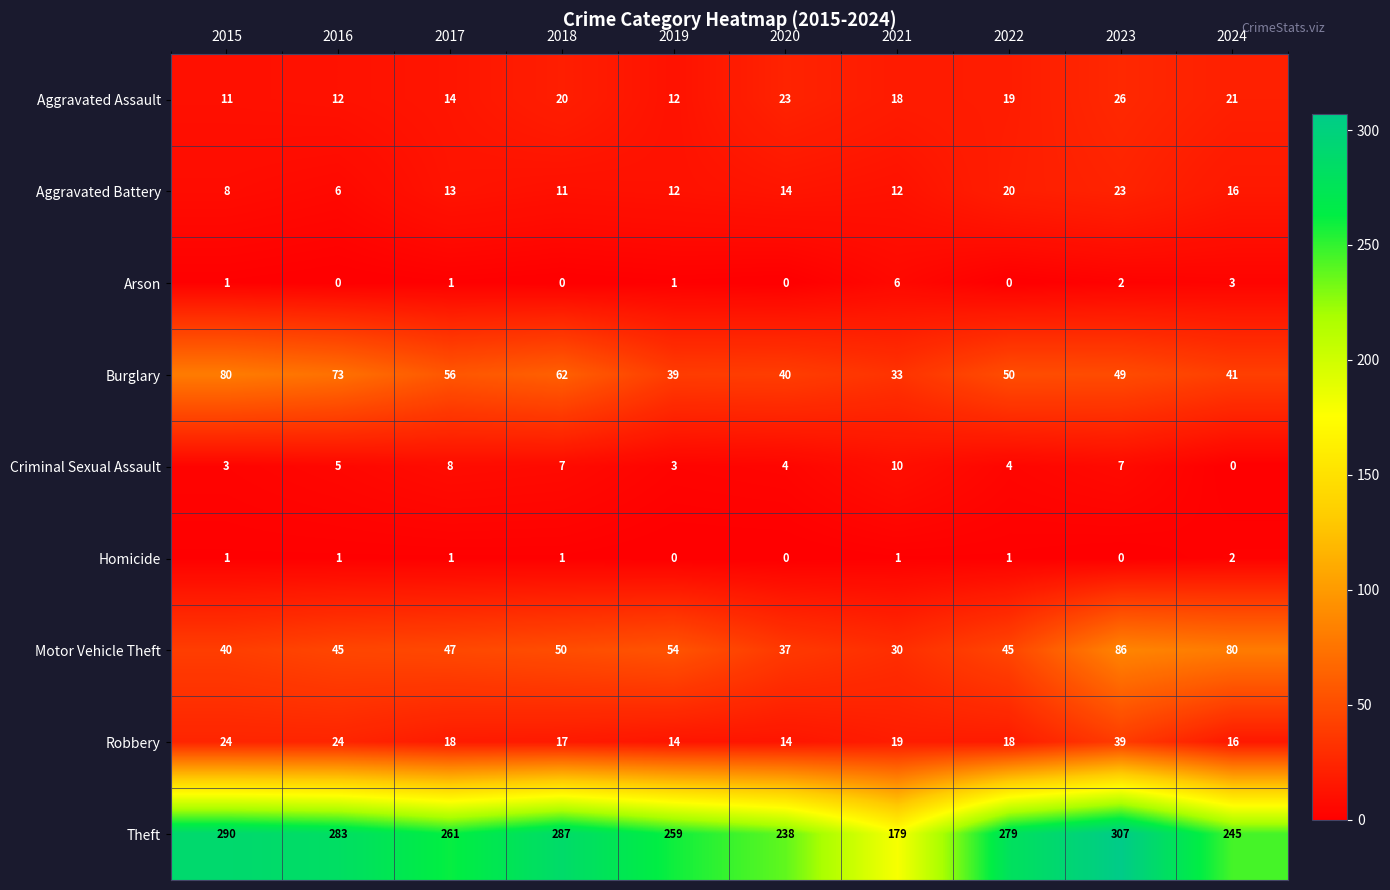

The Theft series shows 279 at 2022. True or false?

True